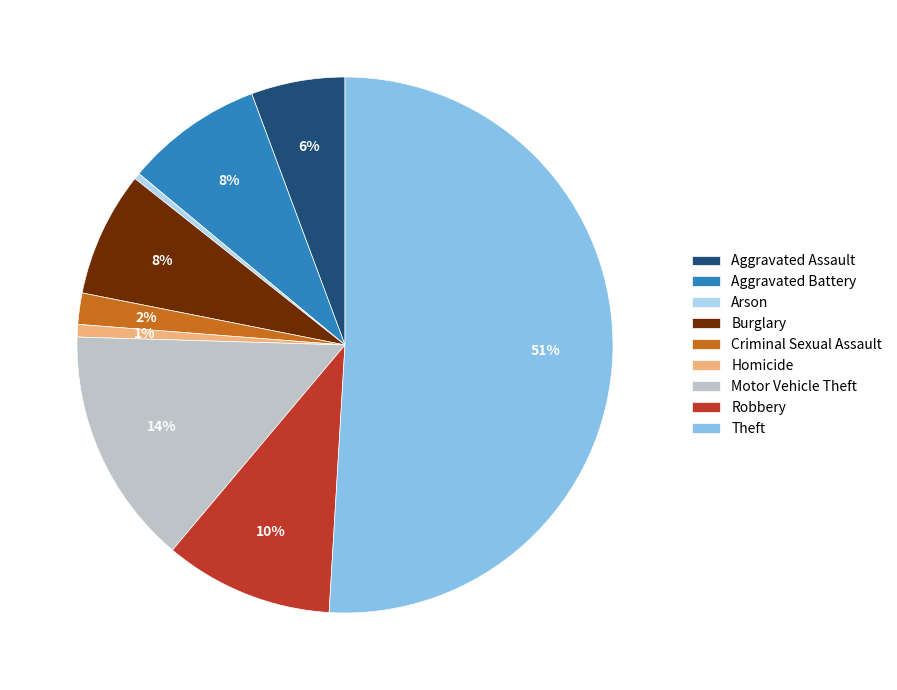

What is the largest slice in the pie chart?

Theft